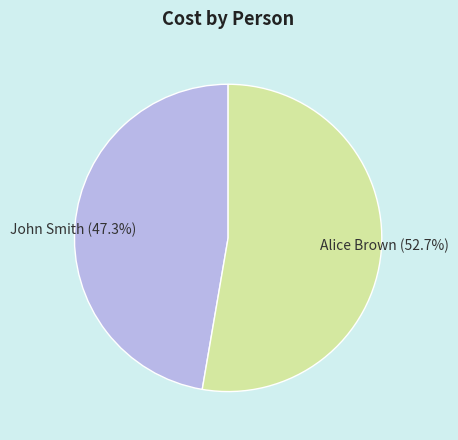

The John Smith slice represents 47% of the pie. True or false?

True